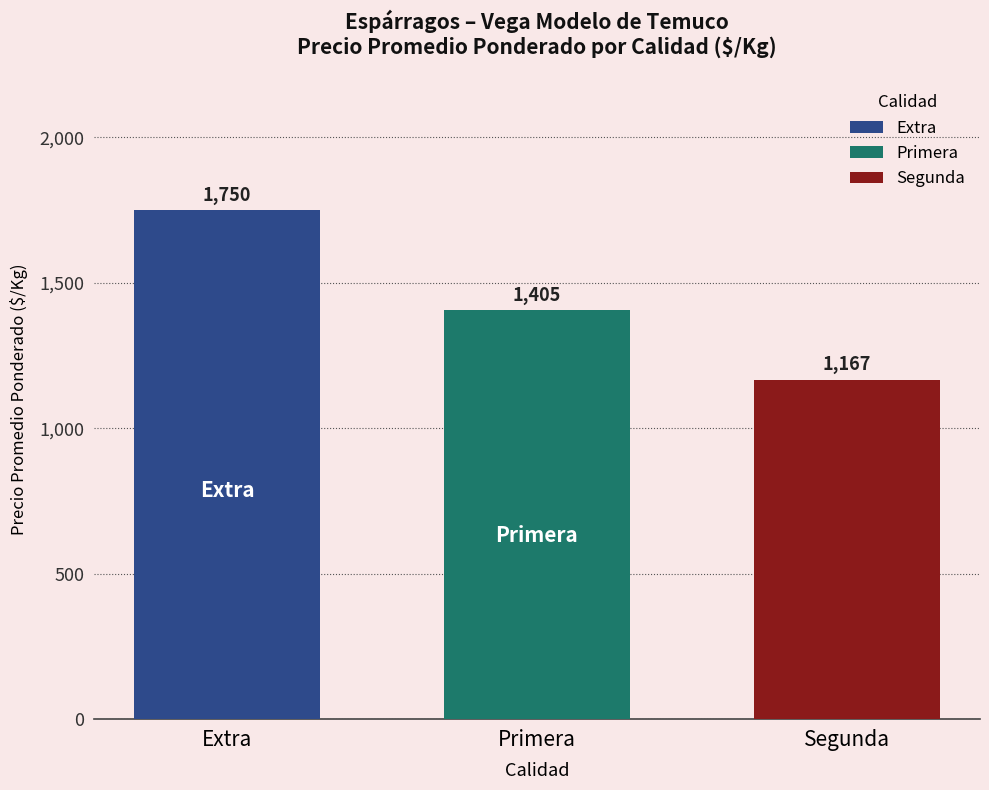

What value does the data have at Primera, to the nearest 50?

1400